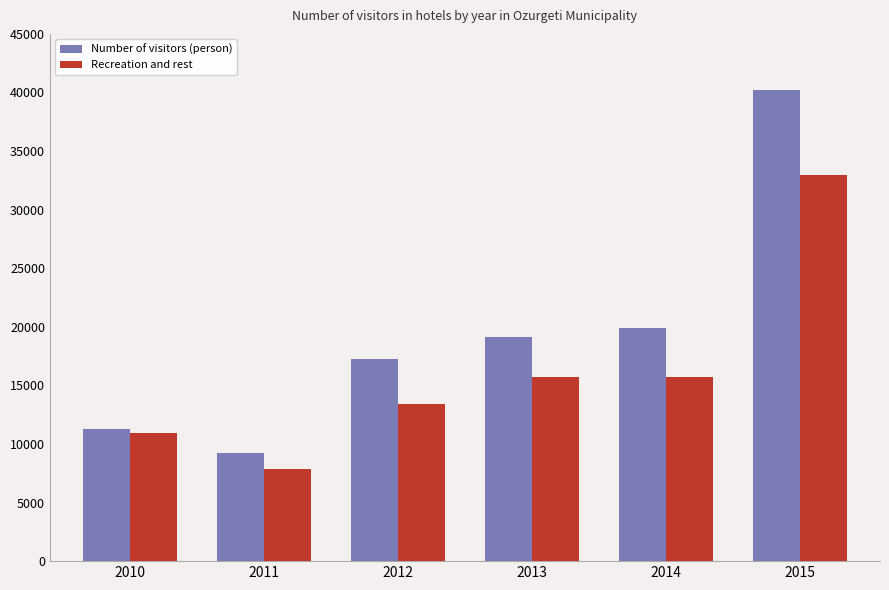

List the labels in order of Number of visitors (person) value, largest first.

2015, 2014, 2013, 2012, 2010, 2011